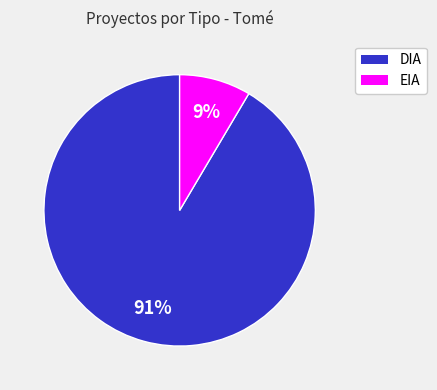

What is the largest slice in the pie chart?

DIA